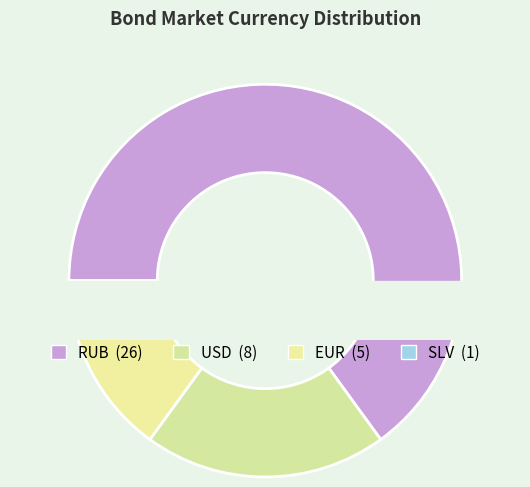

Which category accounts for the majority?

RUB